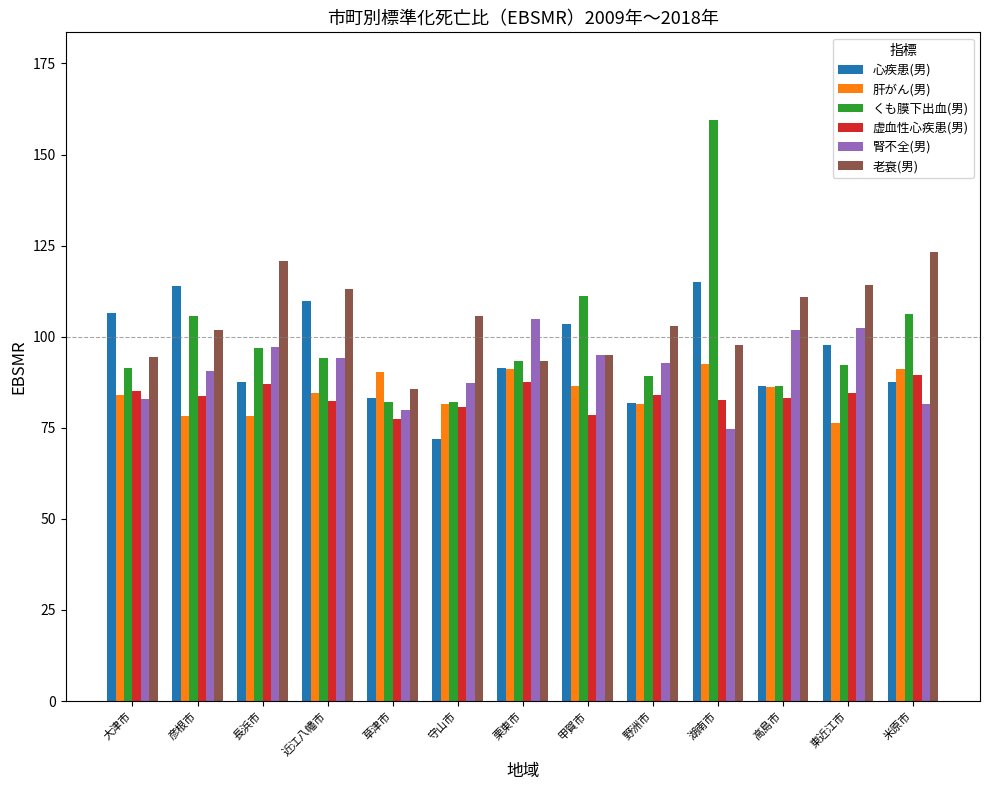

Is it true that くも膜下出血(男) equals 96.8 at 長浜市?

True